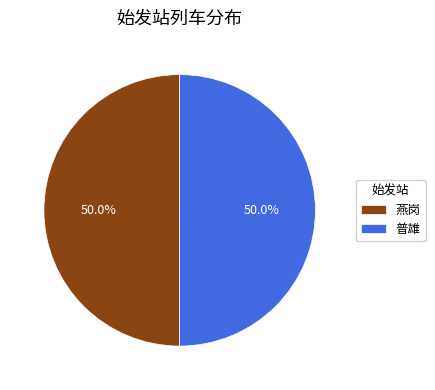

How much of the chart is everything except 燕岗?

50.0%